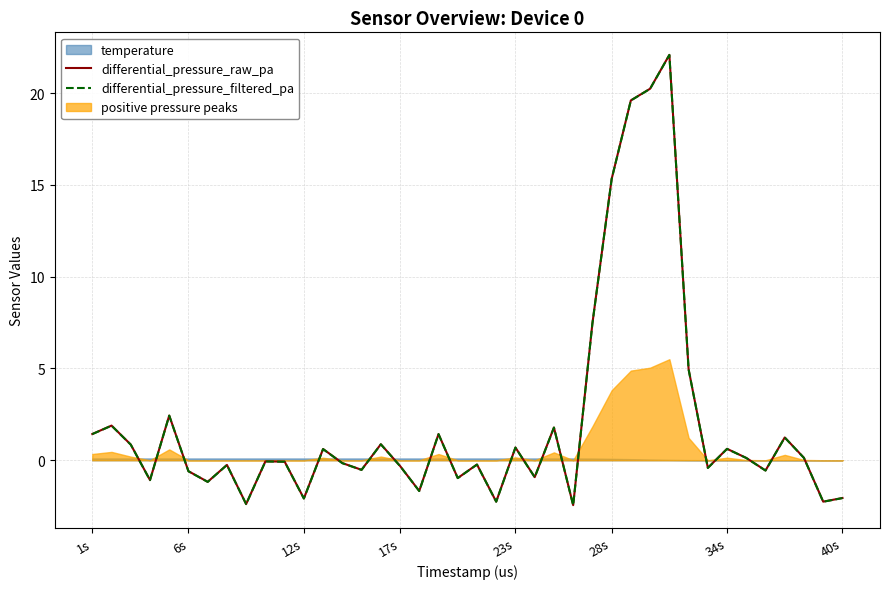

What is the difference between the maximum and second lowest values in the differential_pressure_raw_pa series?

24.5